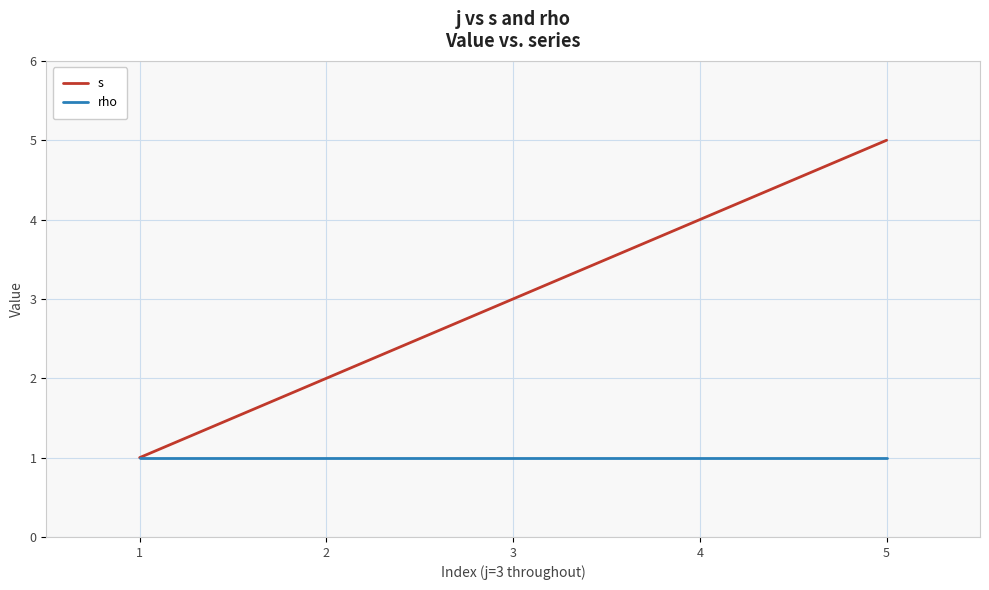

Reading left to right, extract all data points from this chart.

s: 1=1	2=2	3=3	4=4	5=5
rho: 1=1	2=1	3=1	4=1	5=1